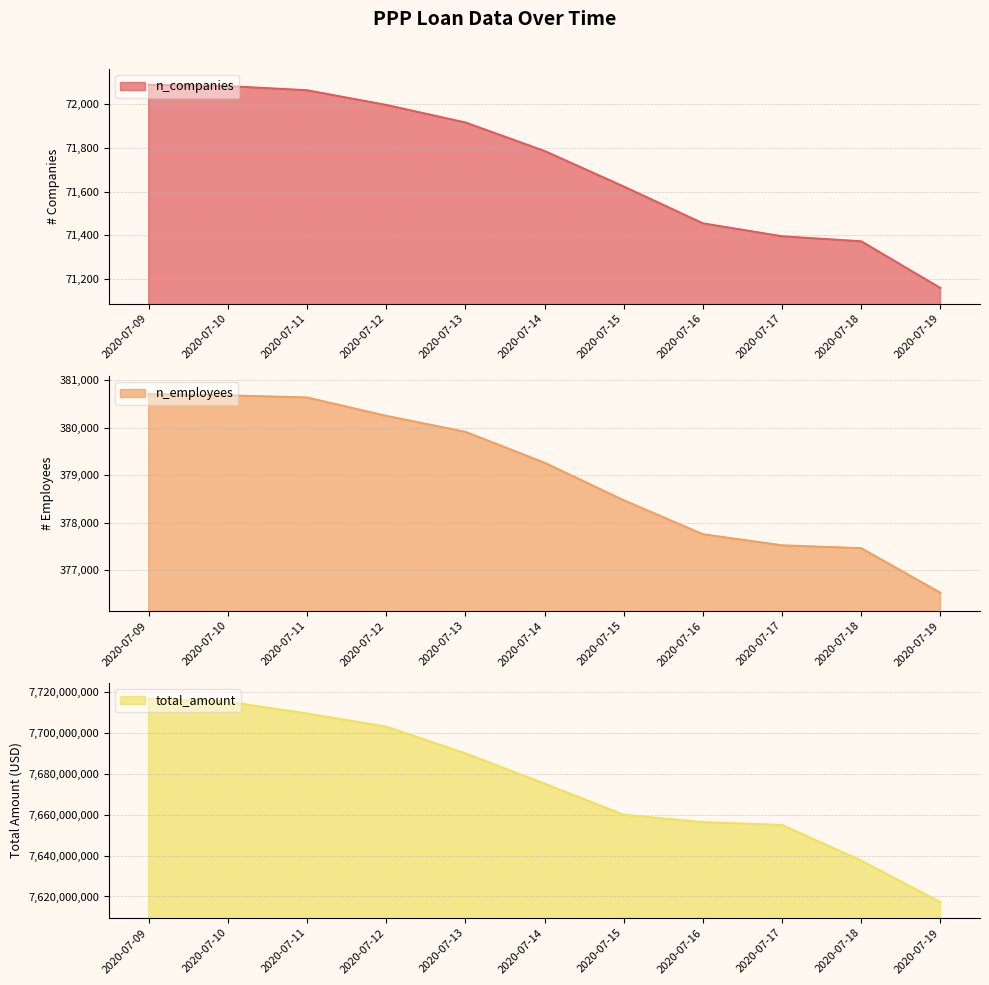

How many data points in n_companies are less than 71785?

5